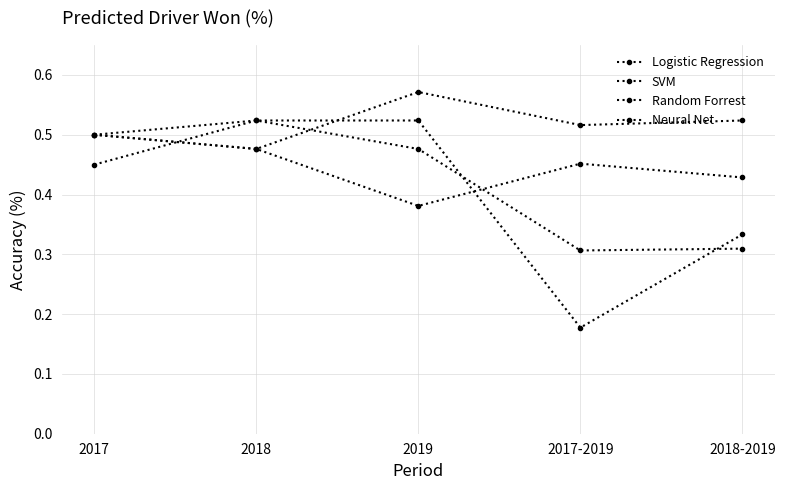

What is the spread (max minus min) of values at 2017-2019?

0.3